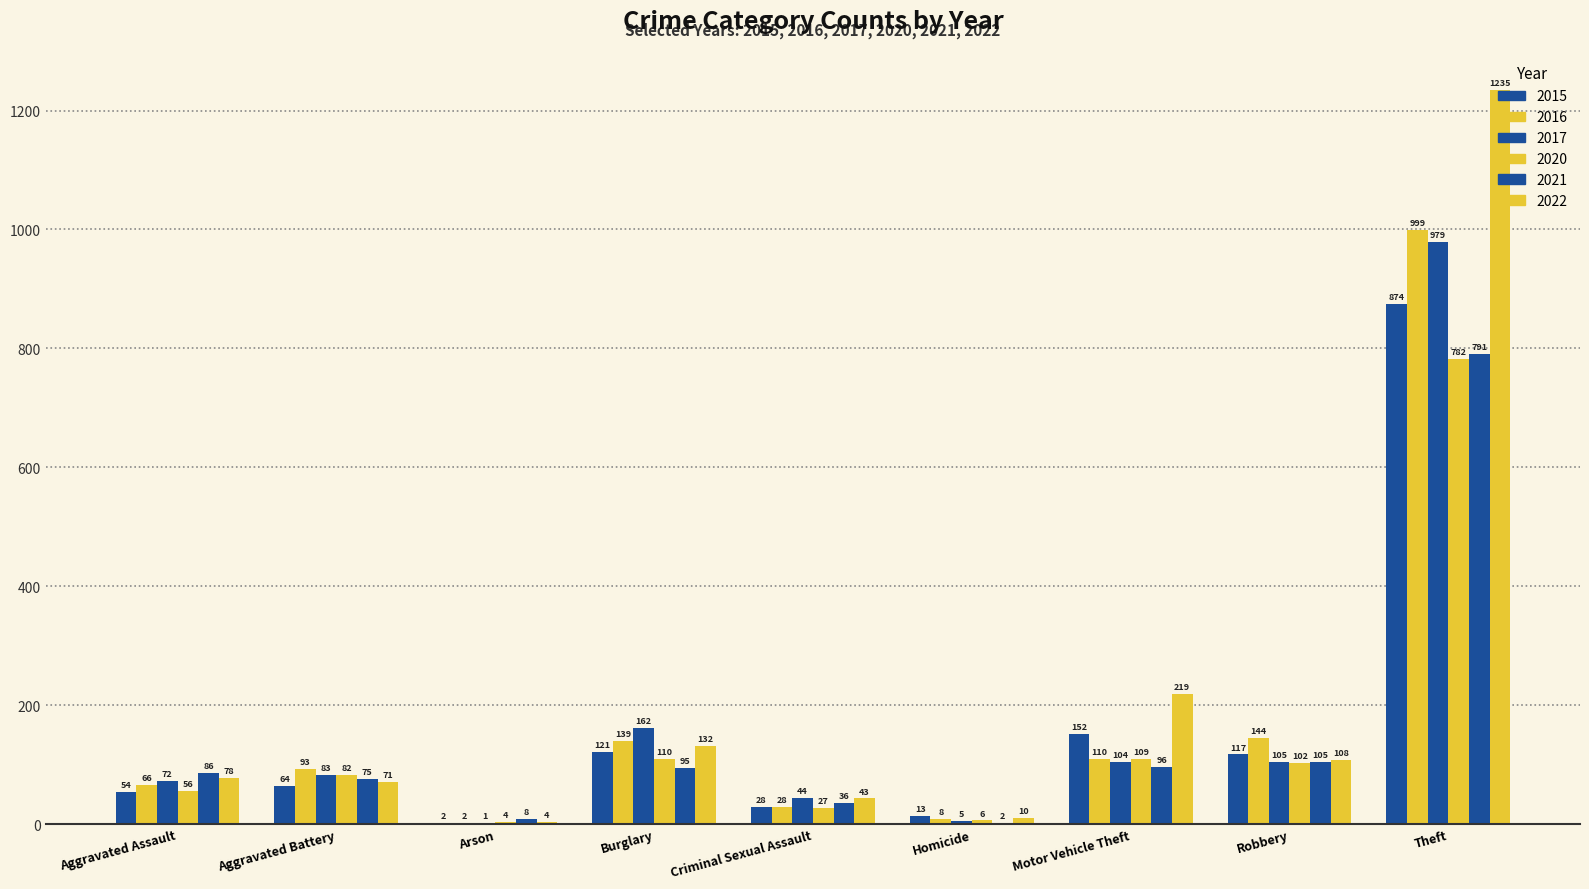

What is the average value of the 2016 series?

177